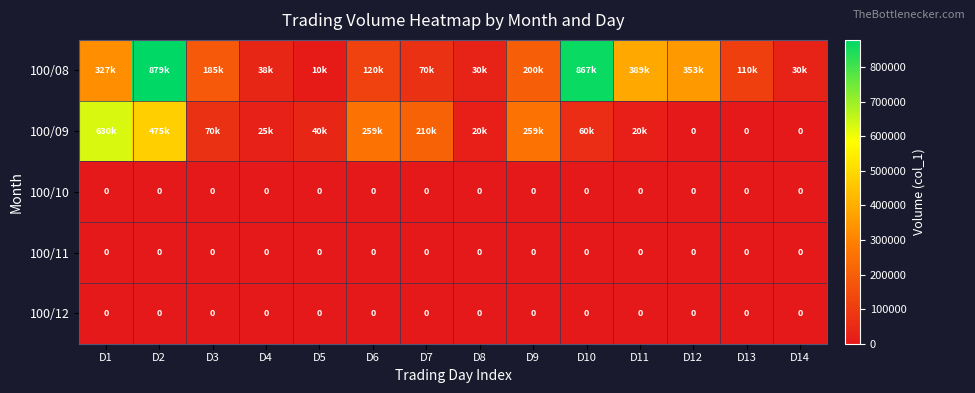

True or false: 100/11 has a value of 0 at D9.

True